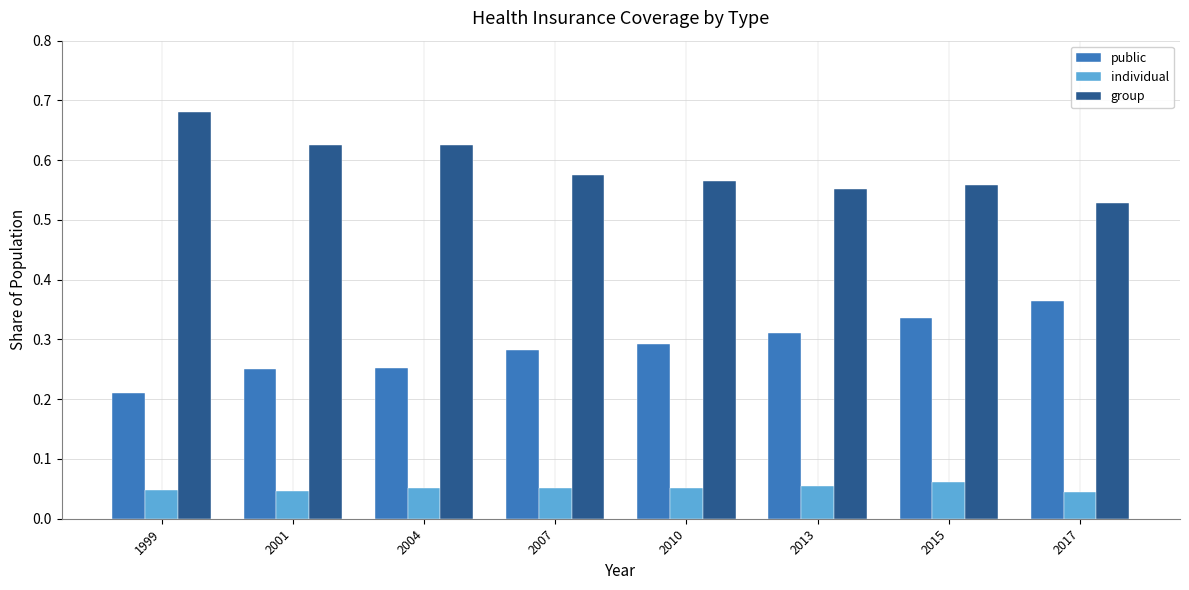

Is it true that public equals 0.3 at 1999?

False